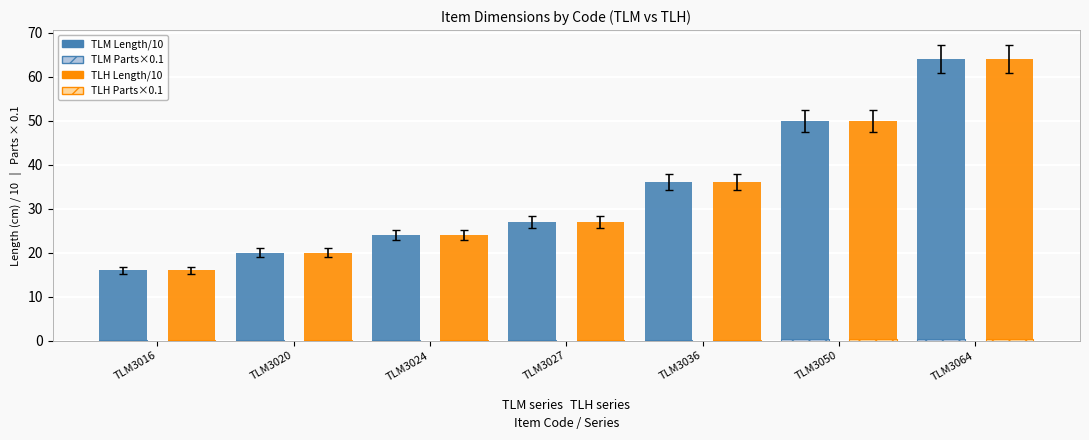

How many groups of bars are there?

7